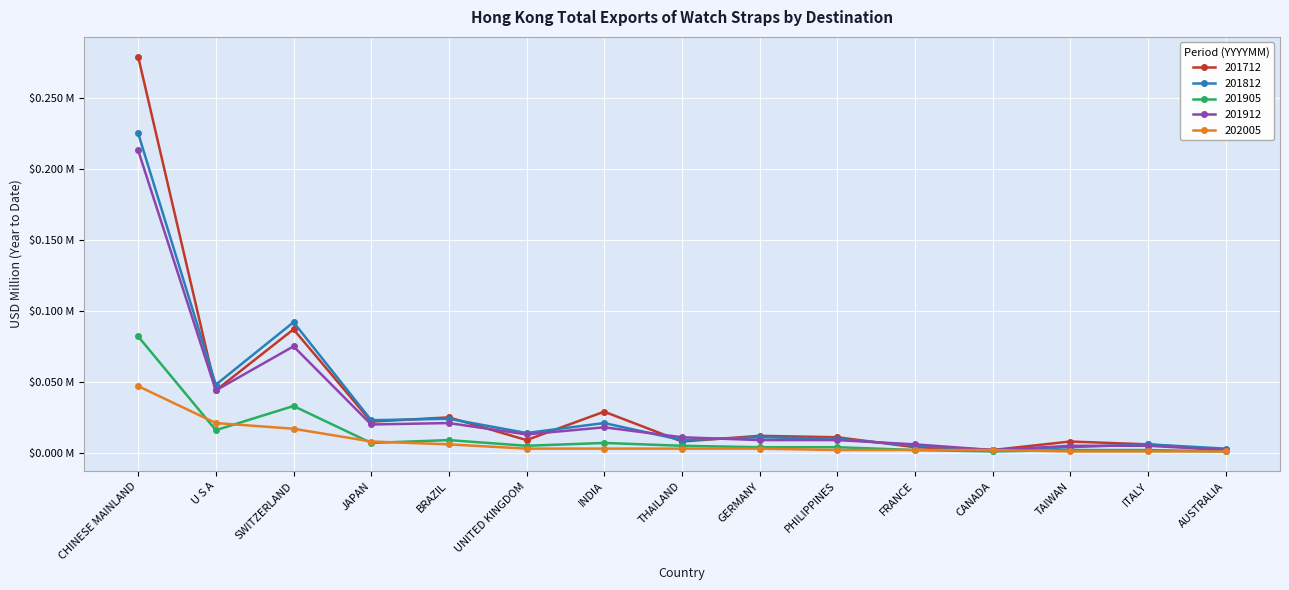

Which category has the lowest value in the 201905 series?

CANADA